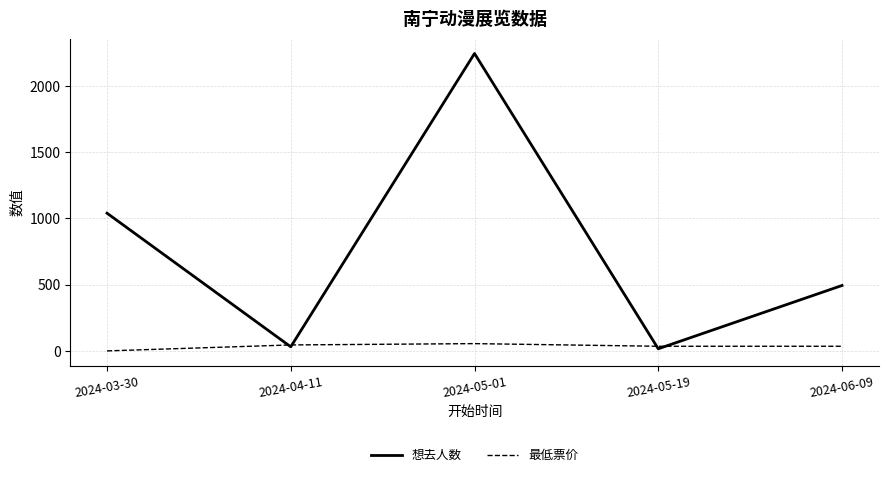

What are all the series names shown in the legend?

想去人数, 最低票价